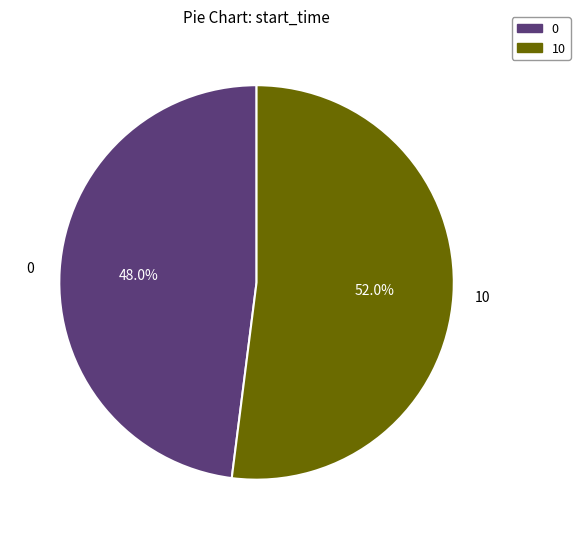

Is there a majority slice in this chart?

Yes